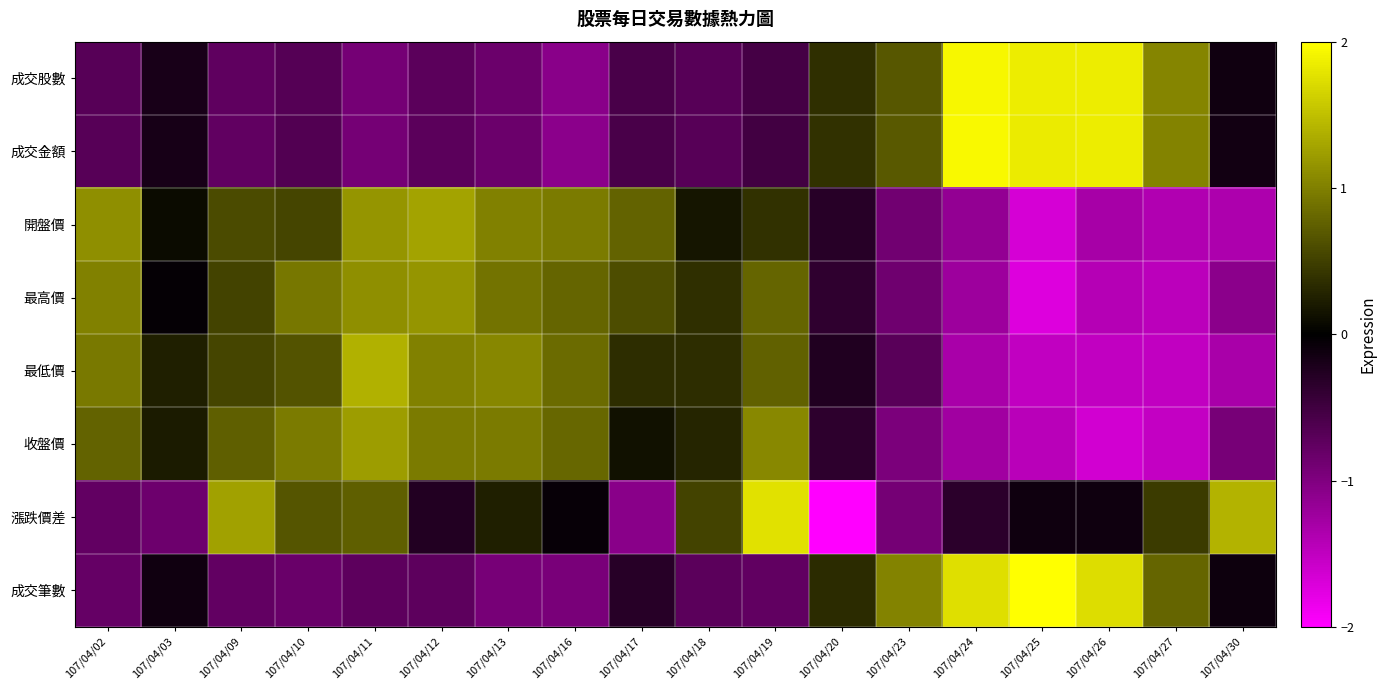

At 107/04/13, list the series in order from smallest to largest.

成交筆數, 成交金額, 成交股數, 漲跌價差, 最高價, 收盤價, 開盤價, 最低價